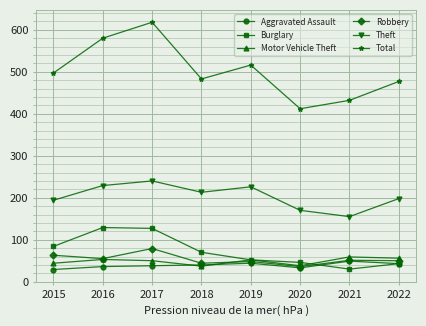

Read the Burglary value at 2020, to the nearest 5.

45